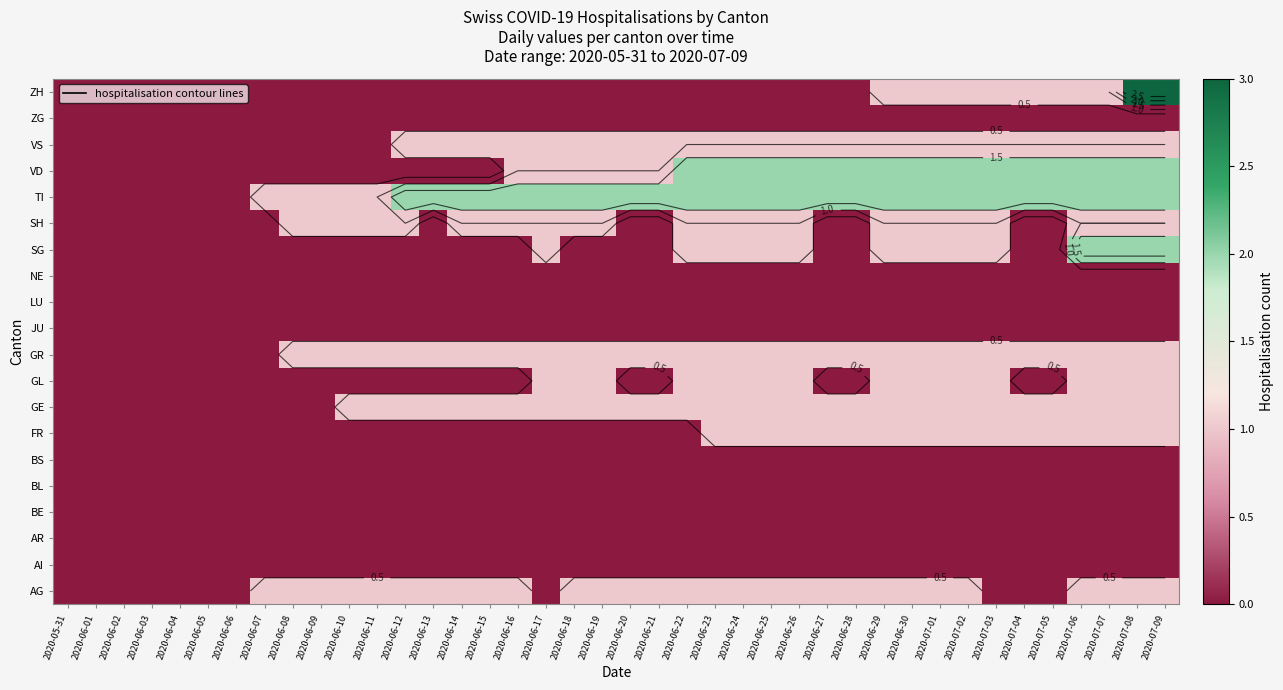

What is the sum of the SH values at 2020-06-13 and 2020-06-17?

1